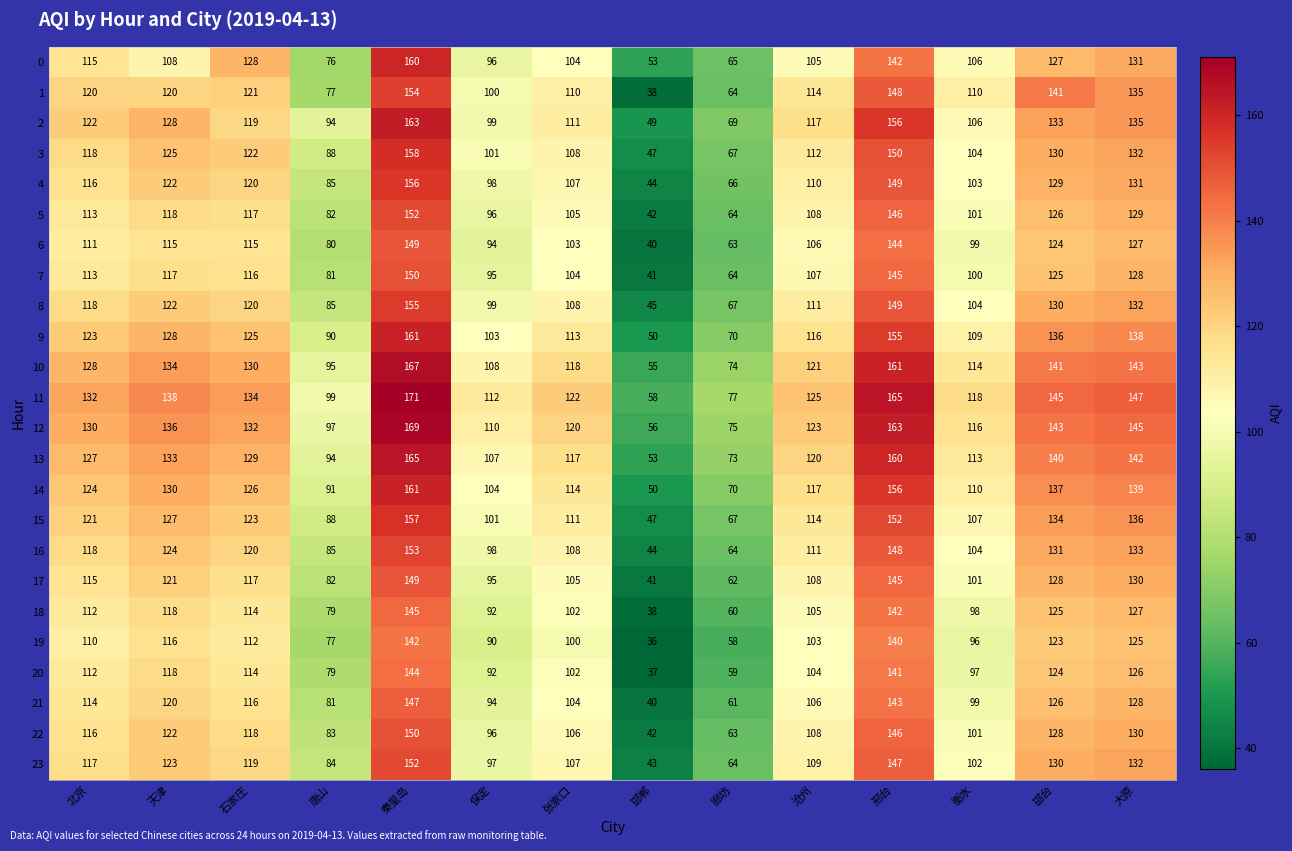

Which series has the largest range (max minus min)?

1